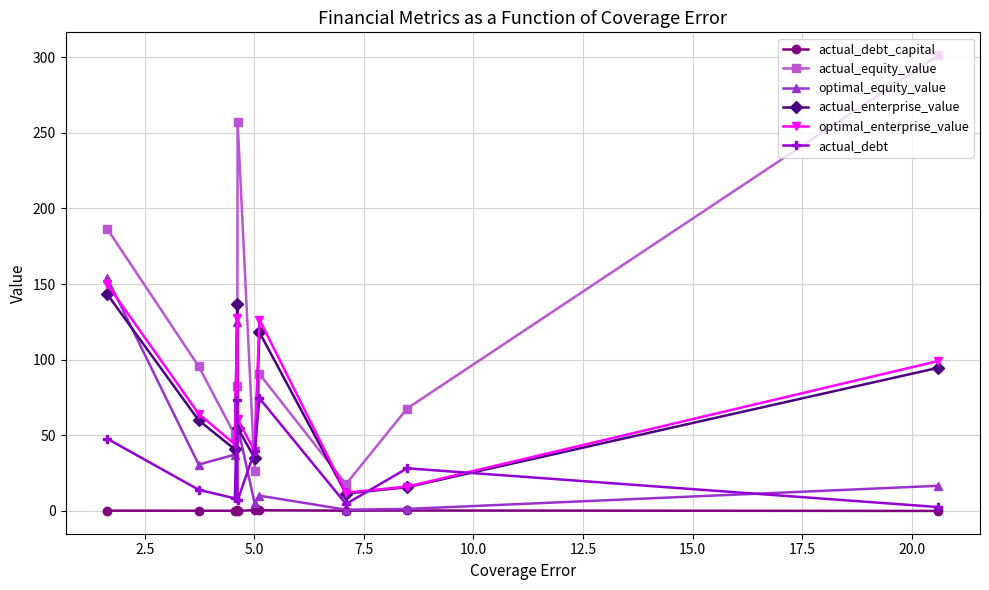

At how many categories does at least one series exceed 182?

3